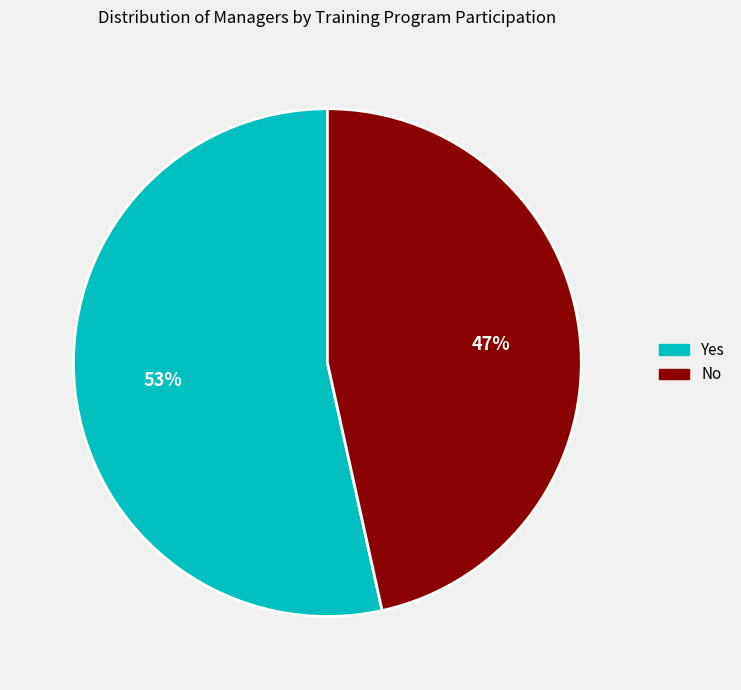

Between No and Yes, which is larger?

Yes